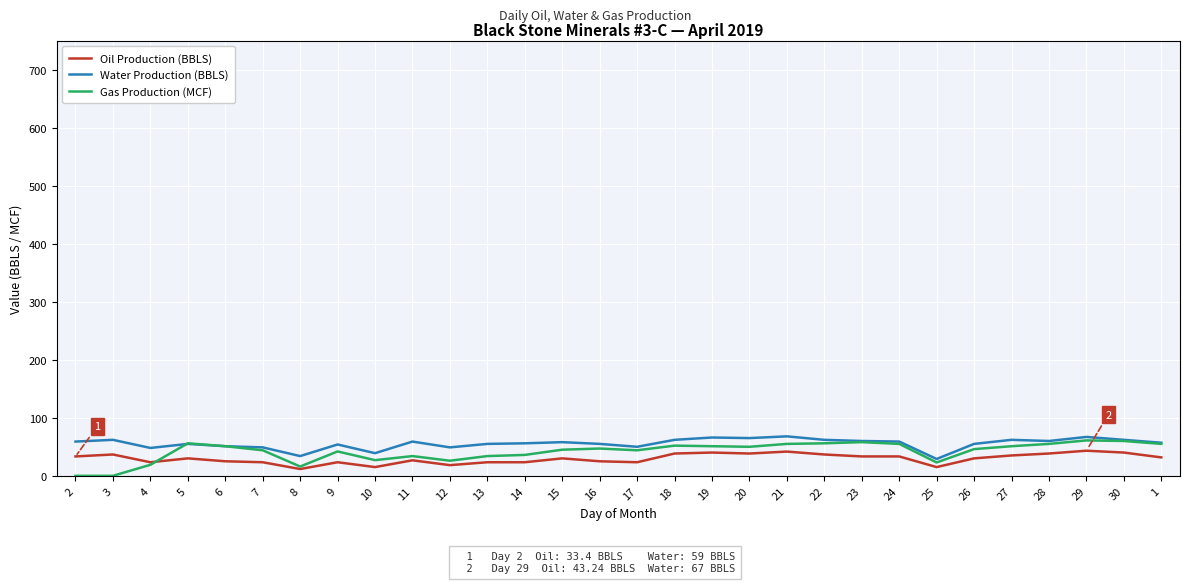

Is it true that Gas Production (MCF) equals 72.4 at 26?

False